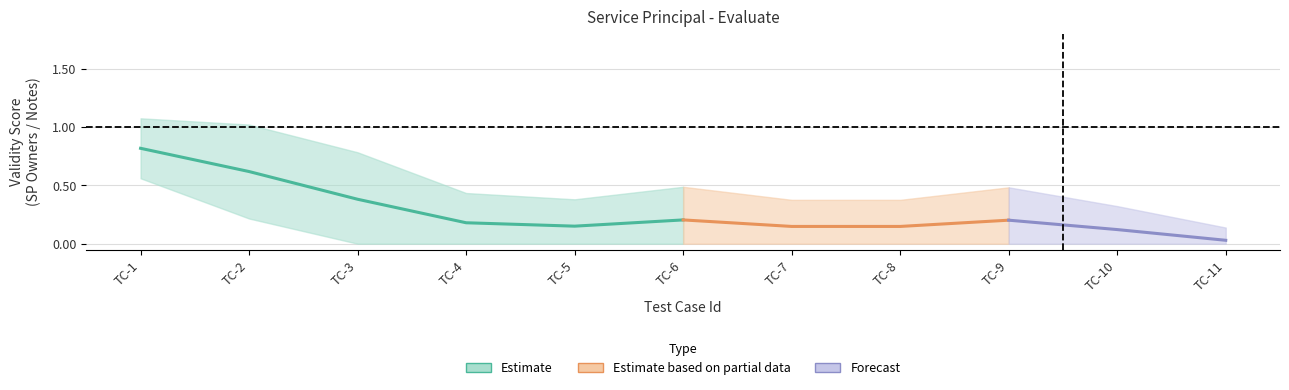

Does the chart have visible grid lines?

Yes